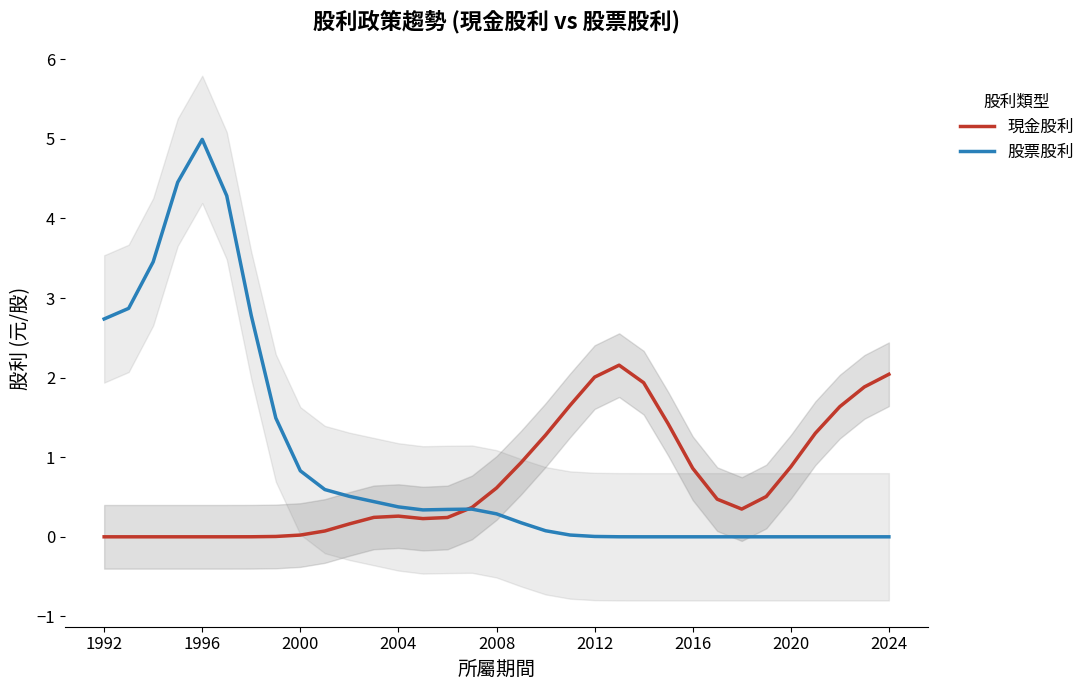

After their last crossing, which series has the higher values: 現金股利 or 股票股利?

現金股利